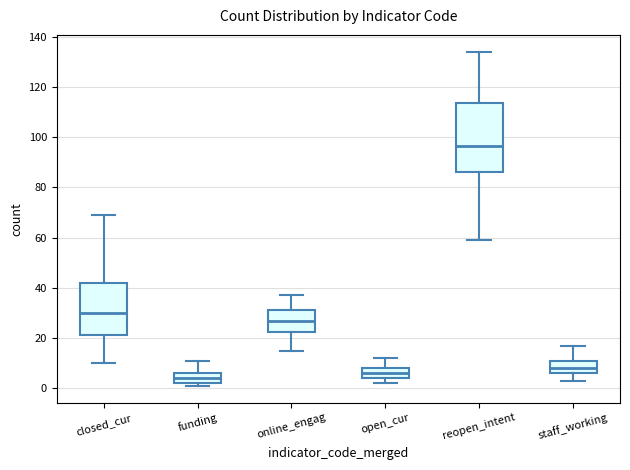

Reading left to right, transcribe this box plot: for each box, give where its median line is, the range the box spans, and where its two whiskers end, as read against the y-axis. The values are not printed on the chart, so give them approximately, as read against the axis.

closed_cur: median 30, box 22 to 42, whiskers 10 to 70
funding: median 4, box 2 to 6, whiskers 2 (just below the box's lower edge) to 12
online_engag: median 28, box 22 to 32, whiskers 16 to 38
open_cur: median 6, box 4 to 8, whiskers 2 to 12
reopen_intent: median 96, box 86 to 114, whiskers 60 to 134
staff_working: median 8, box 6 to 10, whiskers 4 to 18